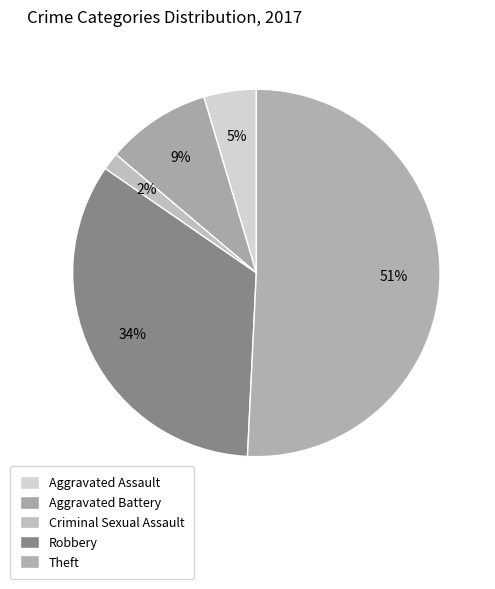

How many segments does this pie chart have?

5